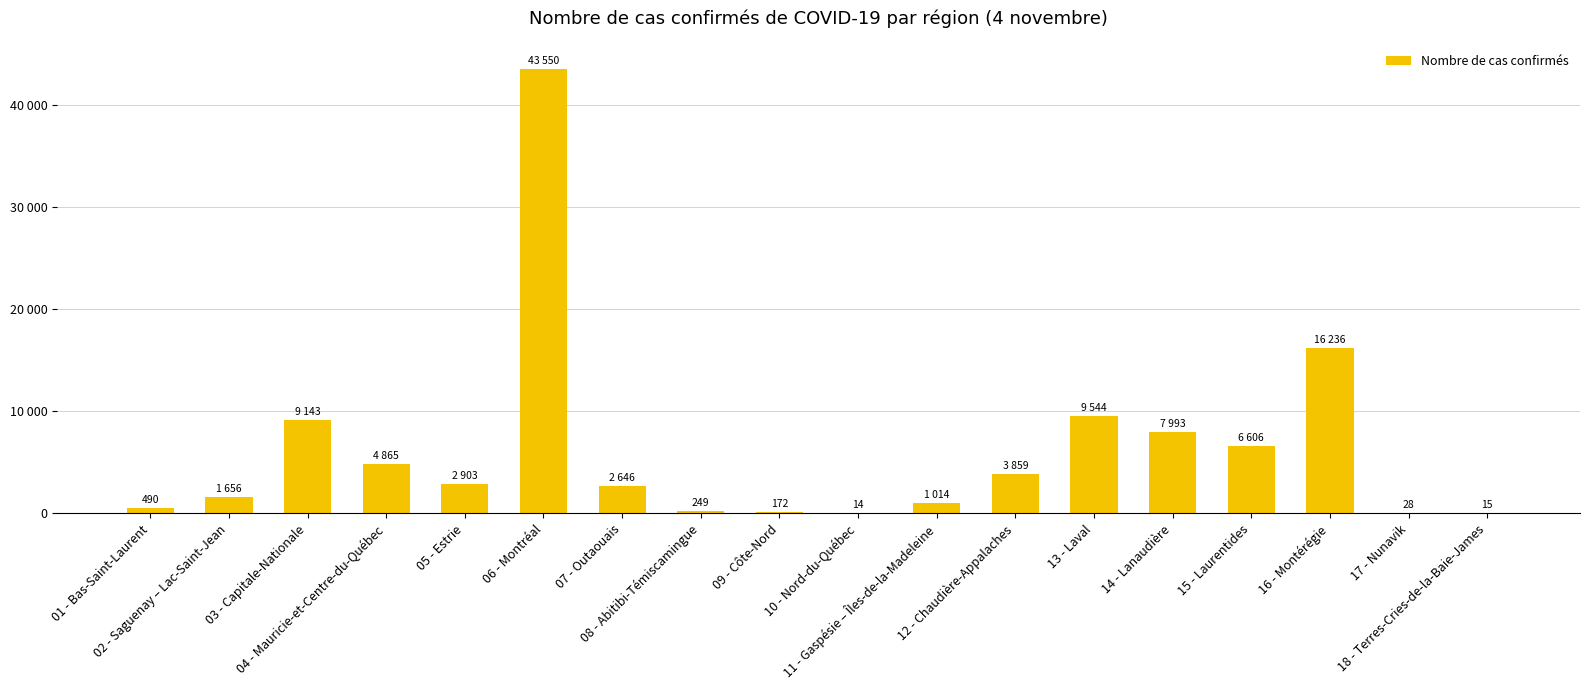

What is the ratio of the value at 16 - Montérégie to the value at 05 - Estrie?

5.6